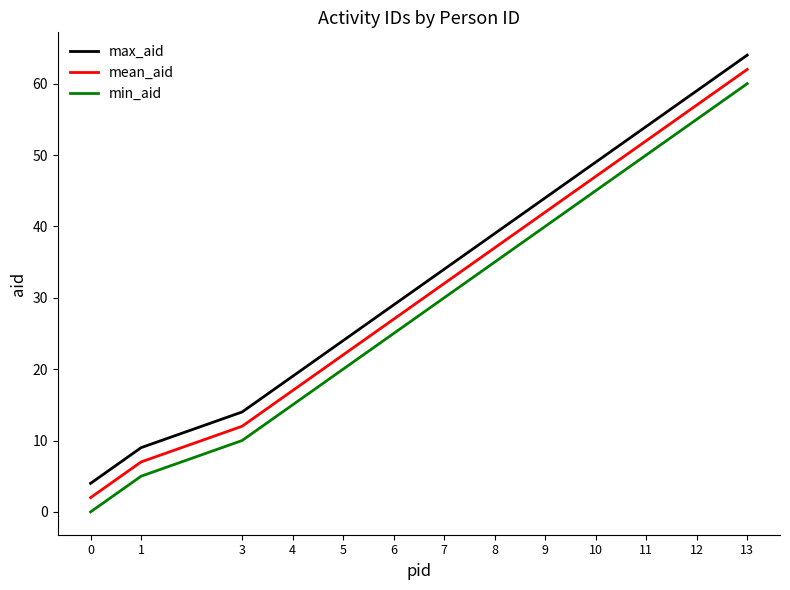

True or false: mean_aid has a value of 32 at 7.

True